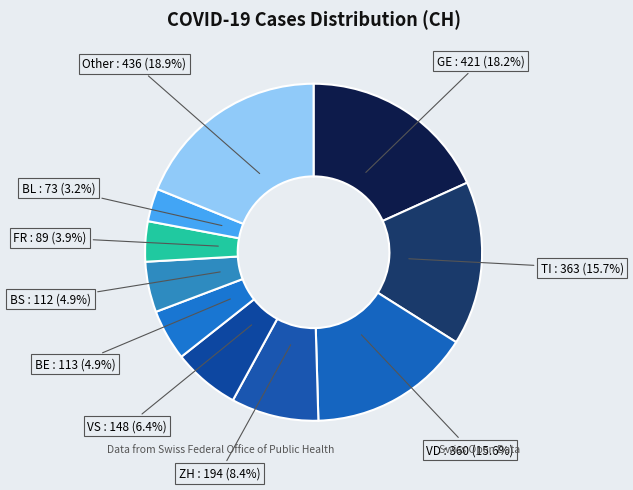

Do TI and BL together represent more than half of the pie?

No